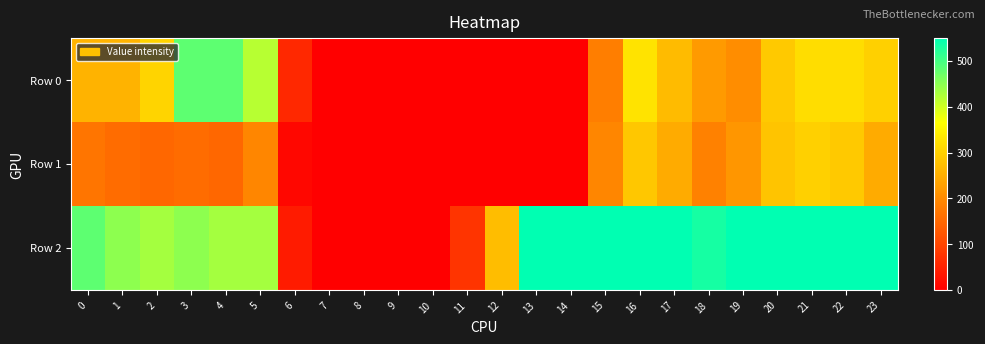

Which series has the widest spread of values?

Row 2